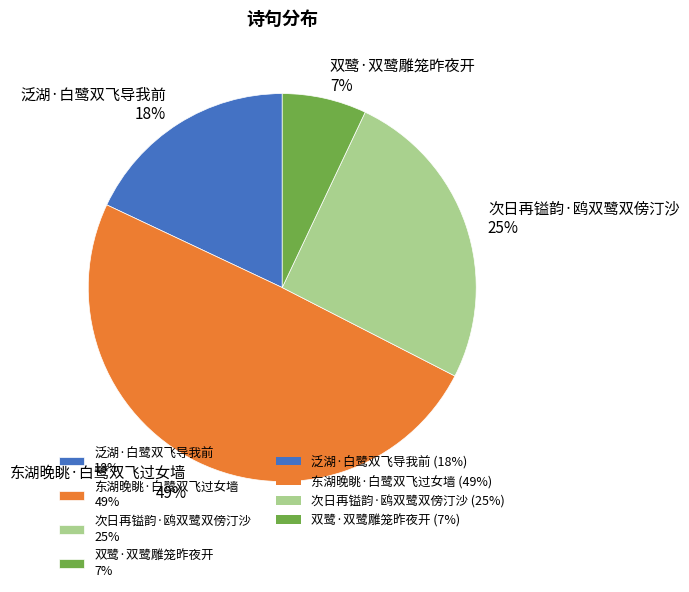

Combined, do 东湖晚眺·白鹭双飞过女墙 49% and 次日再镒韵·鸥双鹭双傍汀沙 25% account for over 50%?

Yes